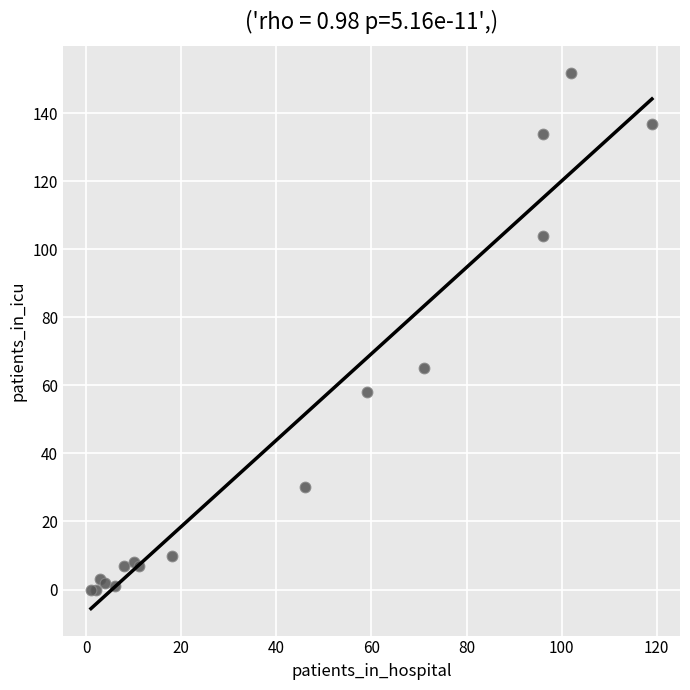

What Y value in the scatter plot is closest to 76?

65